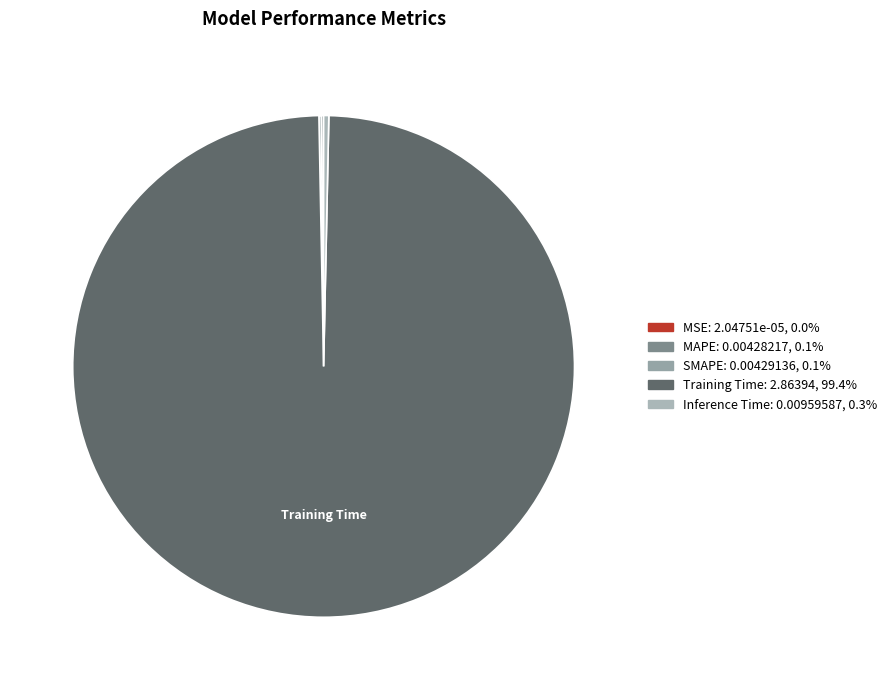

How much of the chart is everything except Inference Time?

99.7%